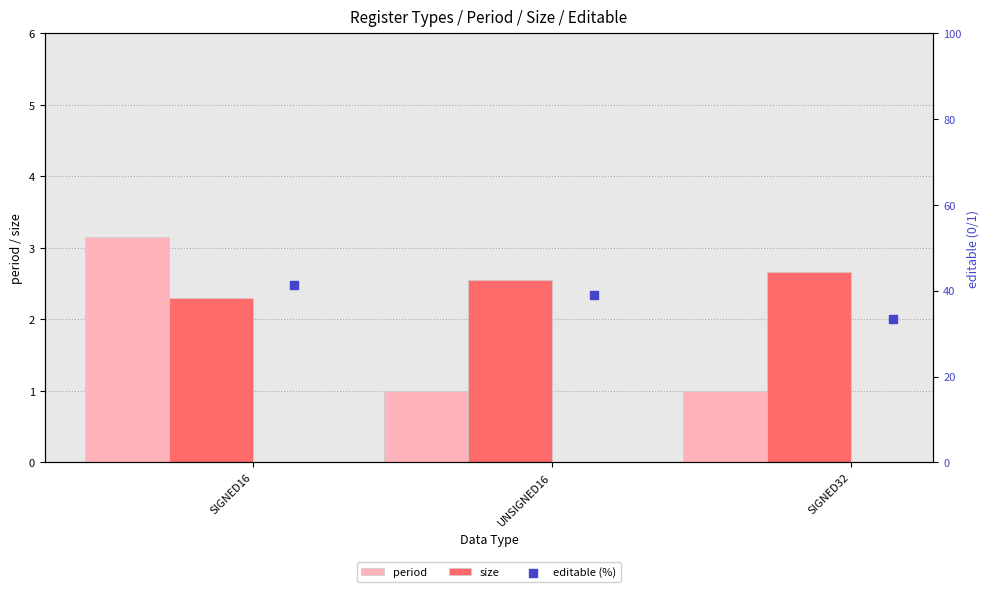

What is the sum of all period values?

5.2